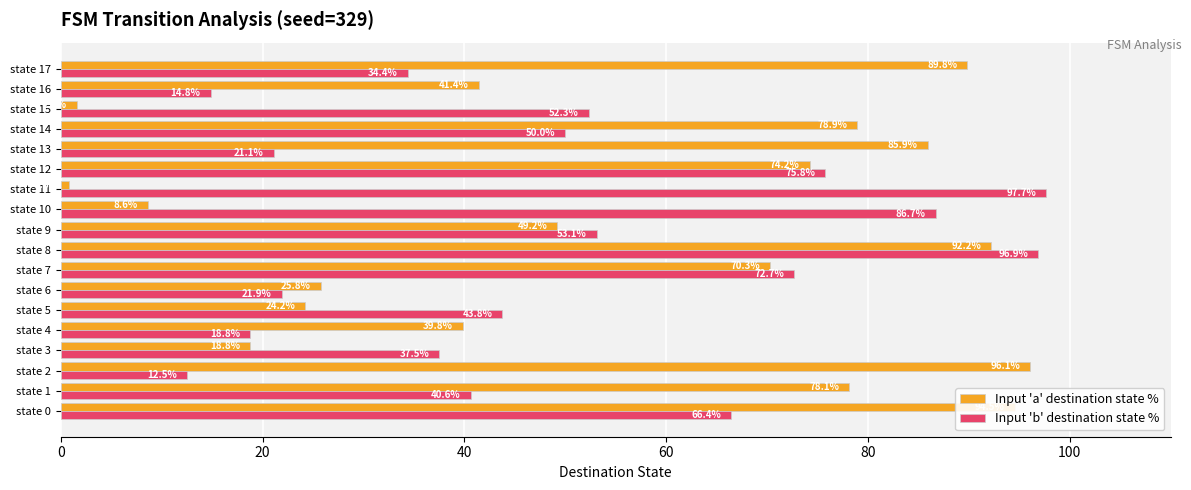

Which series has the largest total across all categories?

Input 'a' destination state %